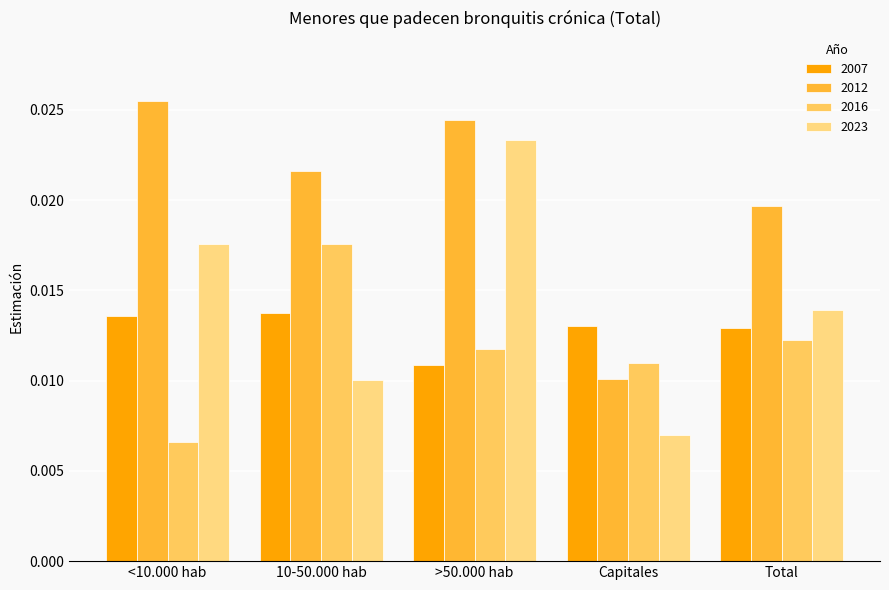

How many groups of bars are there?

5